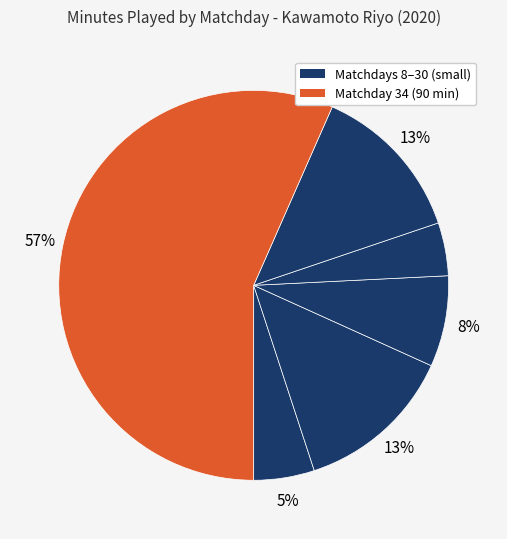

Is there any slice that represents more than half of the pie?

Yes